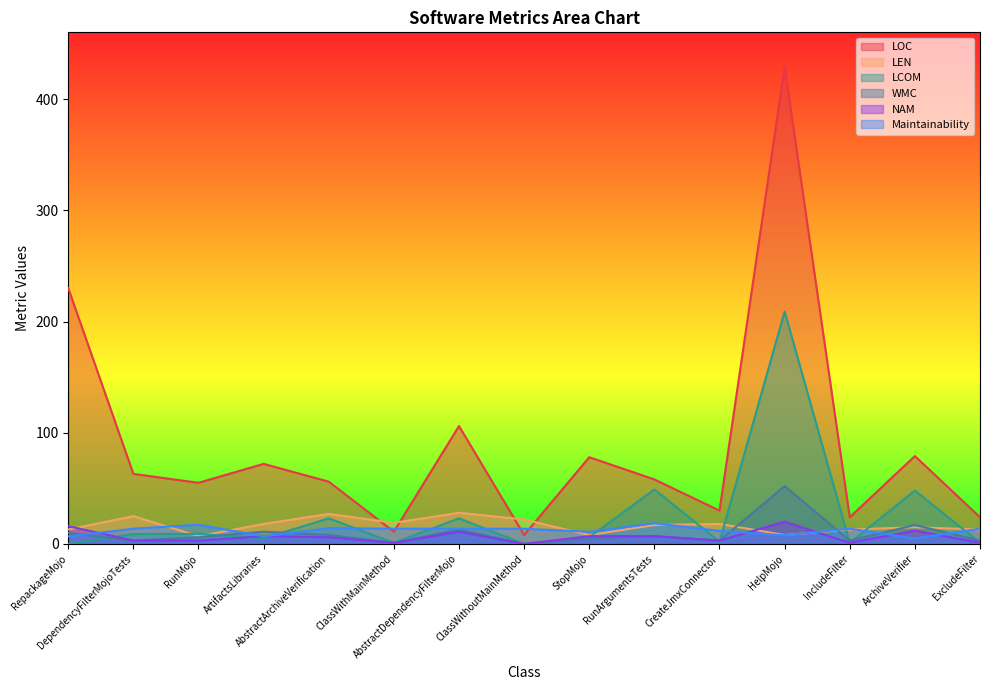

How many values in the LEN series are below 17?

7